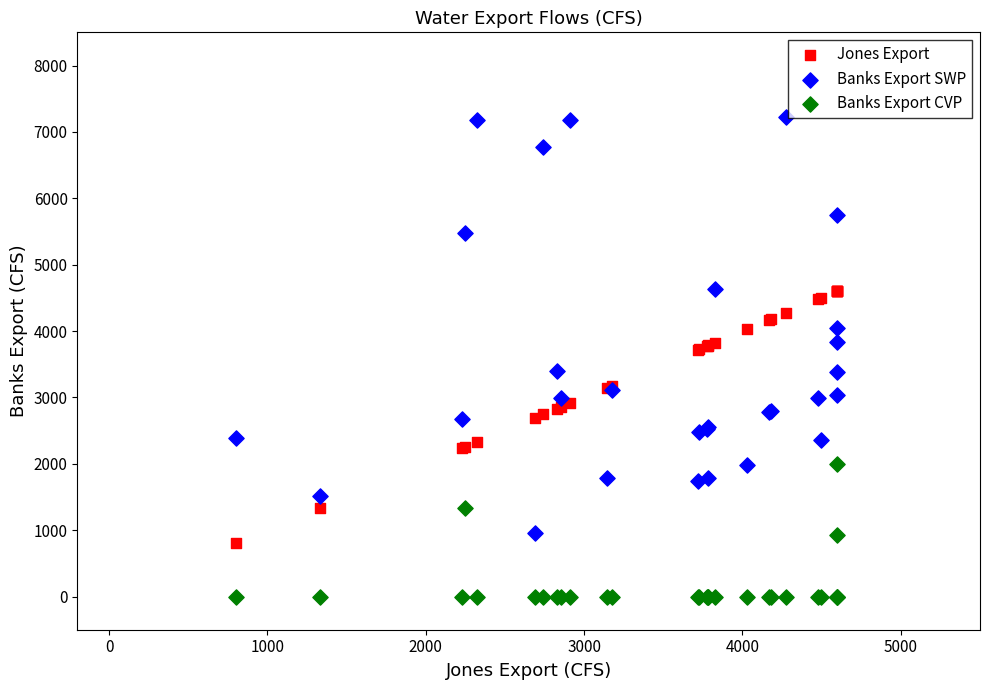

Which series reaches the maximum Y coordinate?

Banks Export SWP